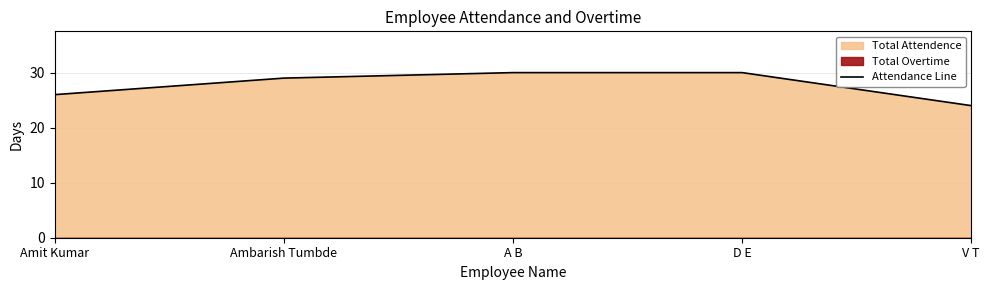

Which label corresponds to the smallest value in the chart?

V T